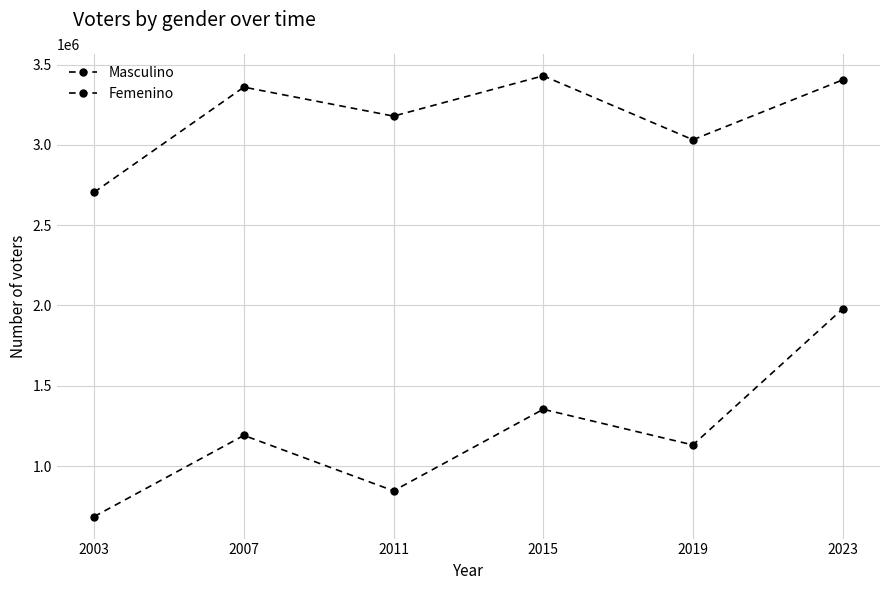

The value of Femenino at 2003 is 991396. True or false?

False